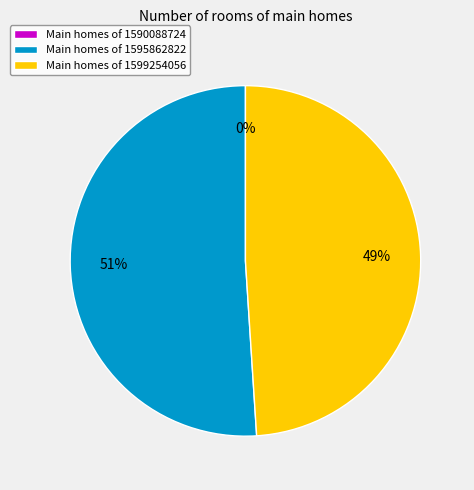

What is the change in value from 1590088724 to 1595862822?

+50